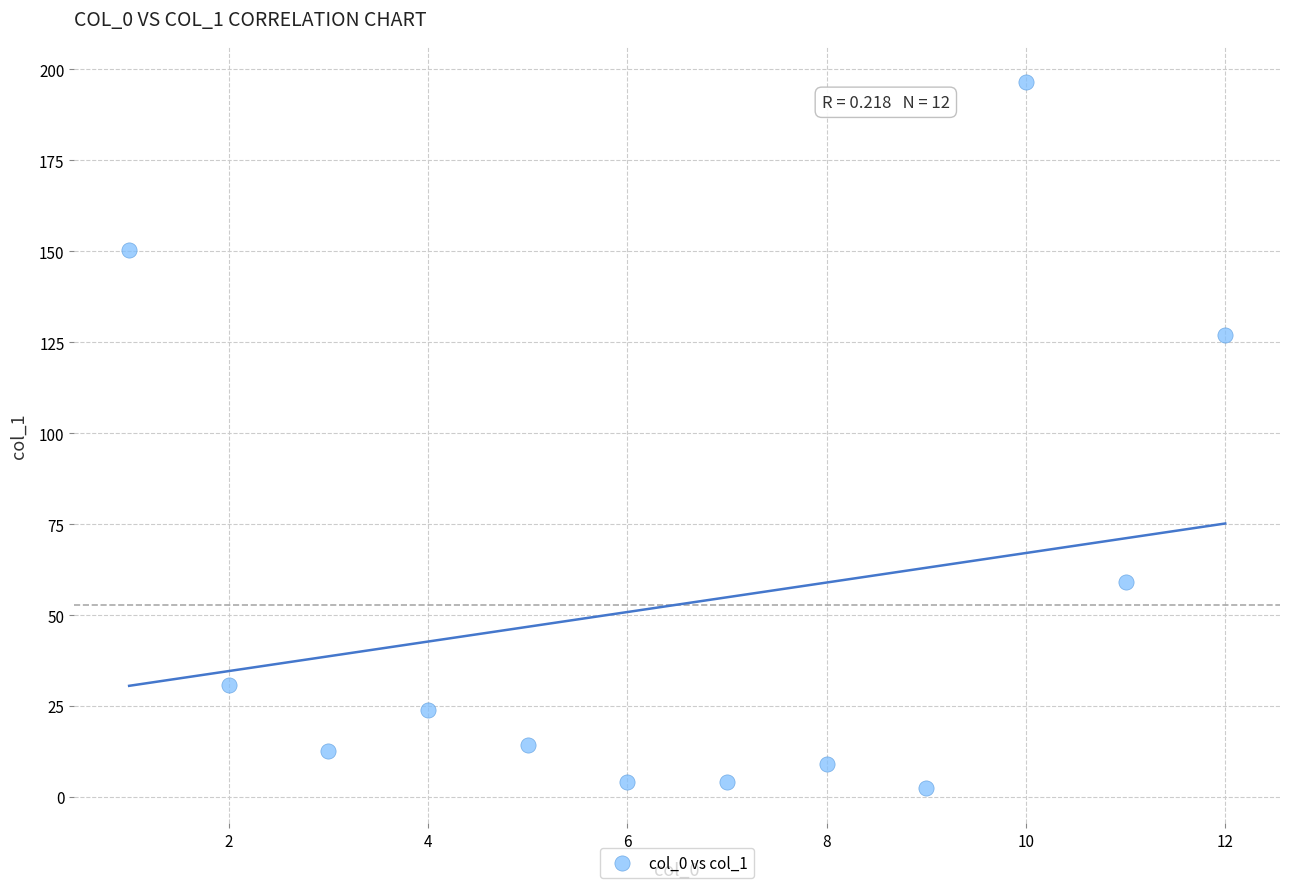

What Y value in the scatter plot is closest to 99?

127.0